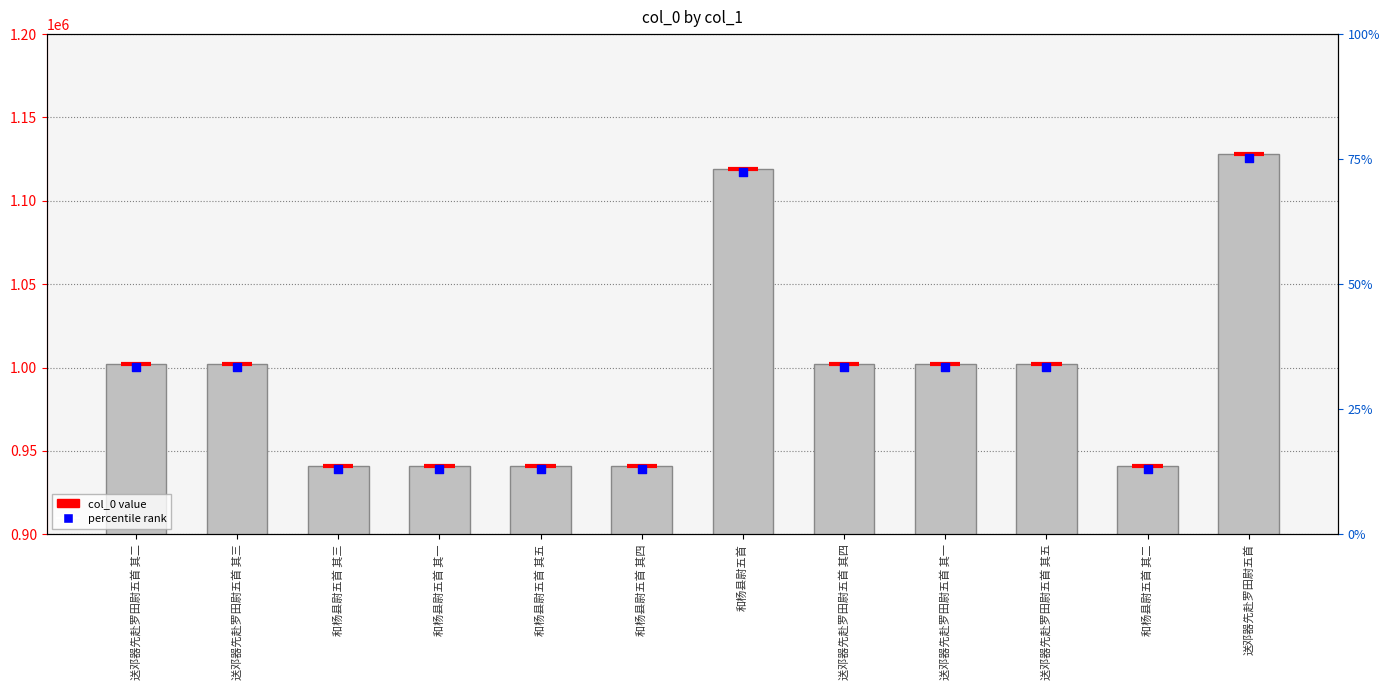

Between 和杨县尉五首 其一 and 和杨县尉五首 其二, which is larger?

和杨县尉五首 其一